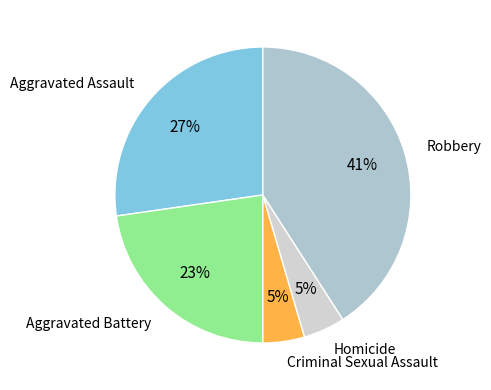

How many segments does this pie chart have?

5